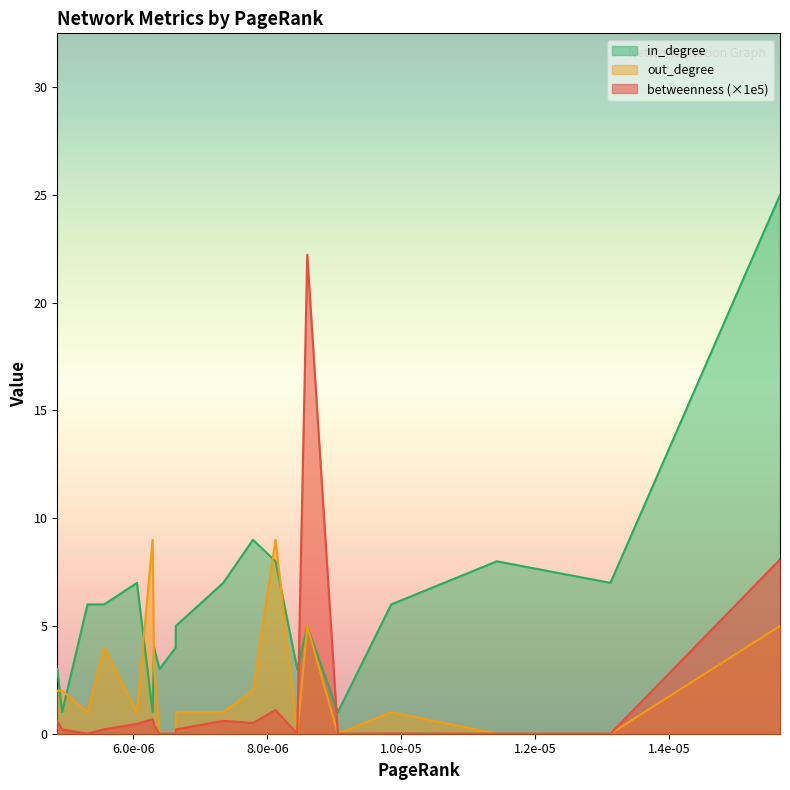

Which series has the largest total across all categories?

in_degree